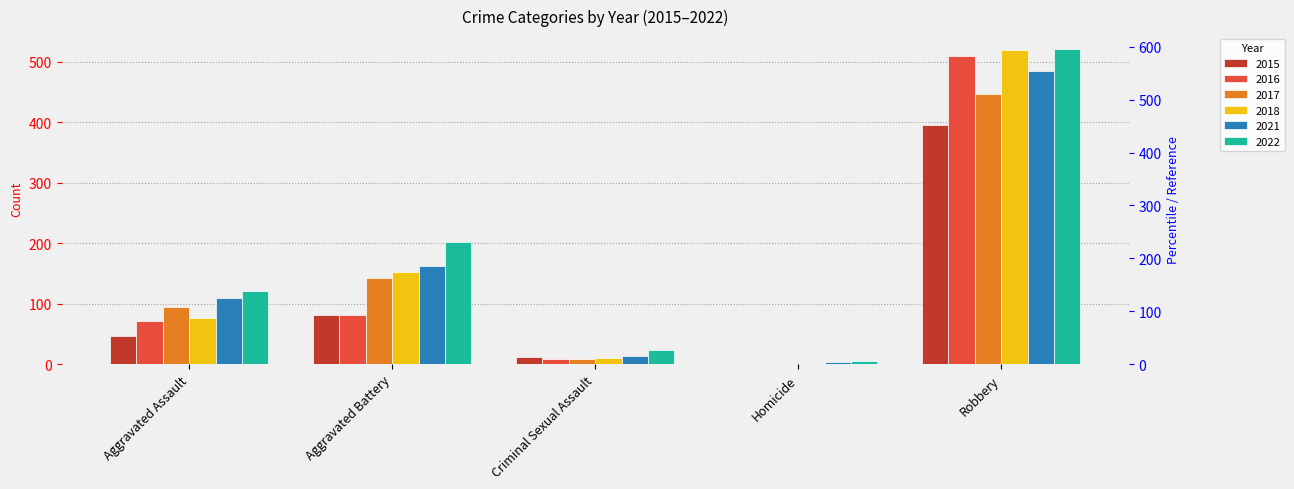

What is the sum of all 2022 values?

874